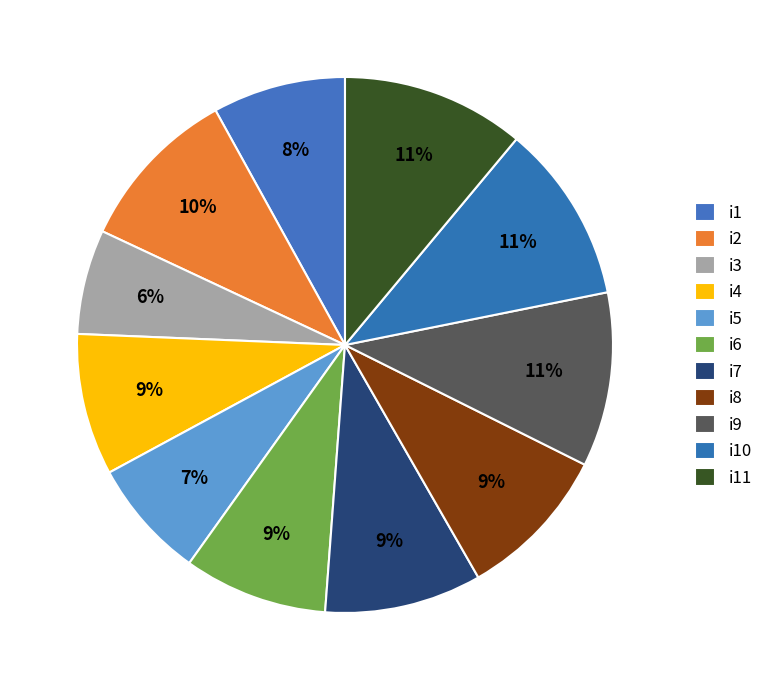

Is it true that i7 is 9% of the pie?

True